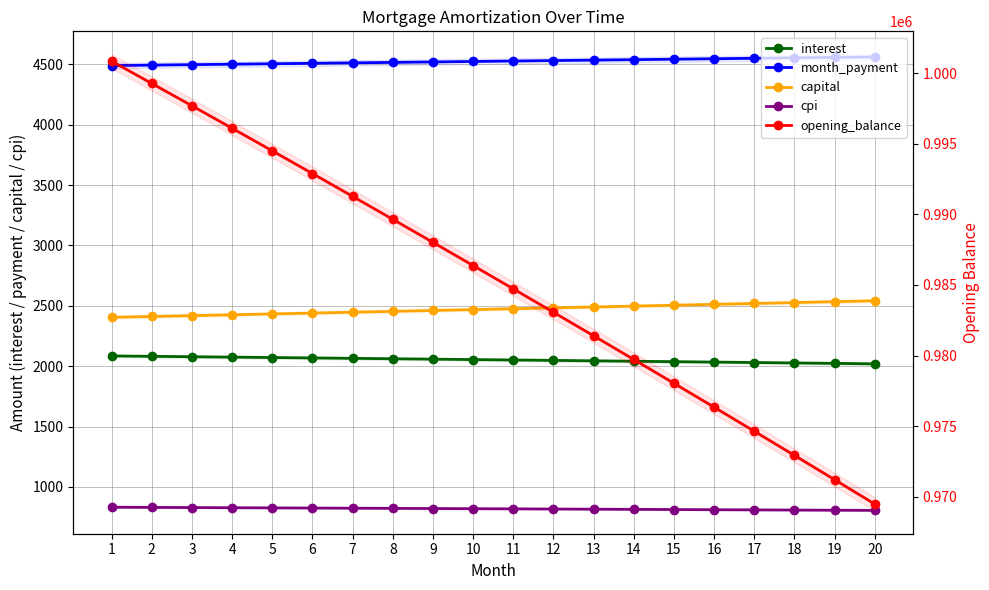

What are all the series names shown in the legend?

interest, month_payment, capital, cpi, opening_balance